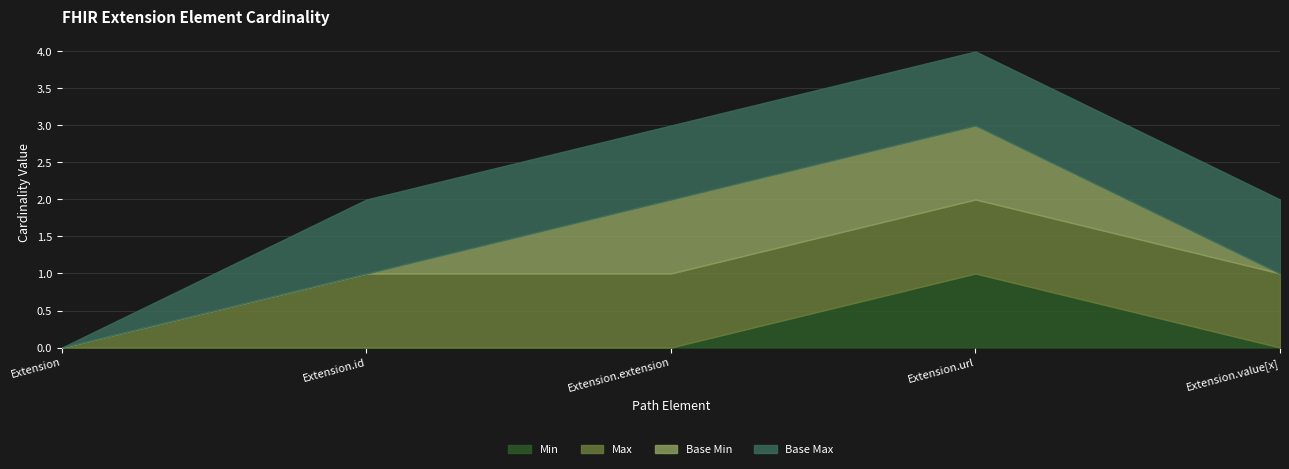

Count the Min values in the range 0 to 1.

5